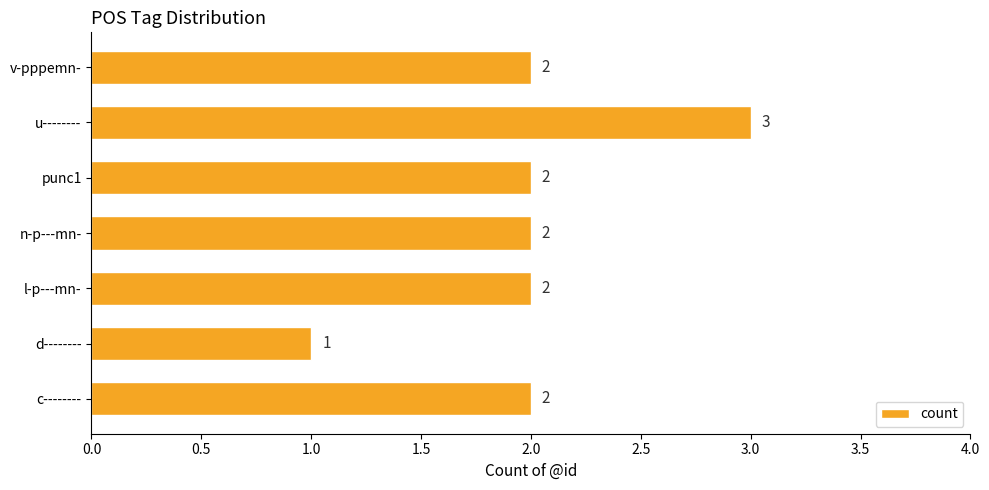

How many values are between 2 and 3?

6